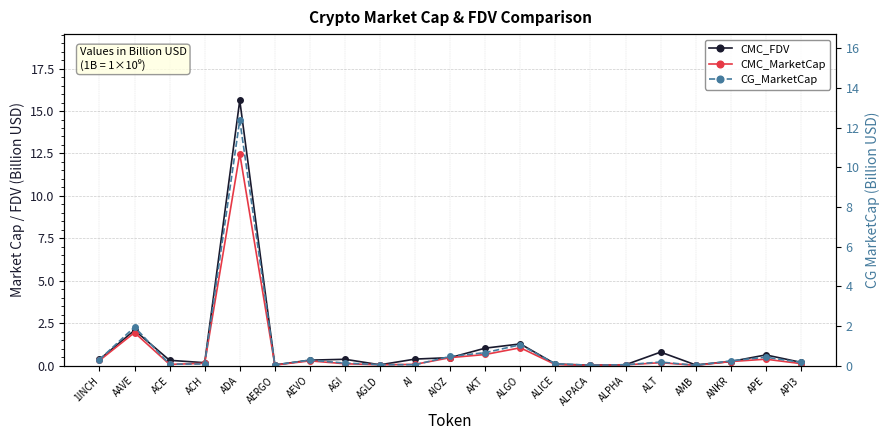

What is the sum of all CMC_FDV values?

24.7